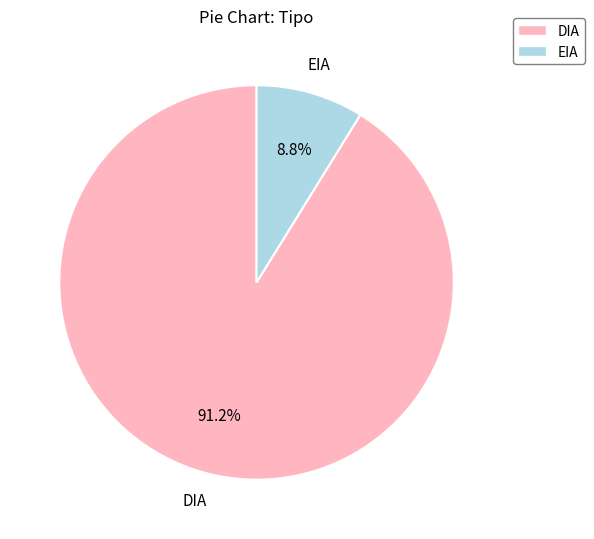

To the nearest percent, what portion does DIA represent?

91%